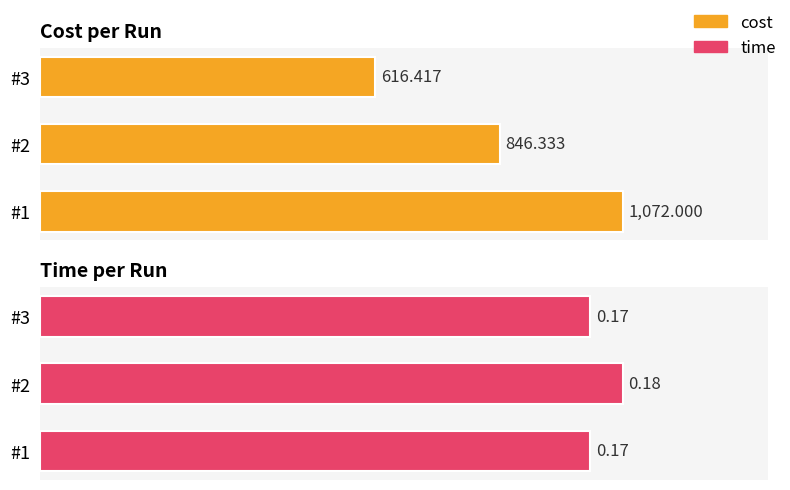

What is the difference between the second highest and minimum values in the cost series?

229.9